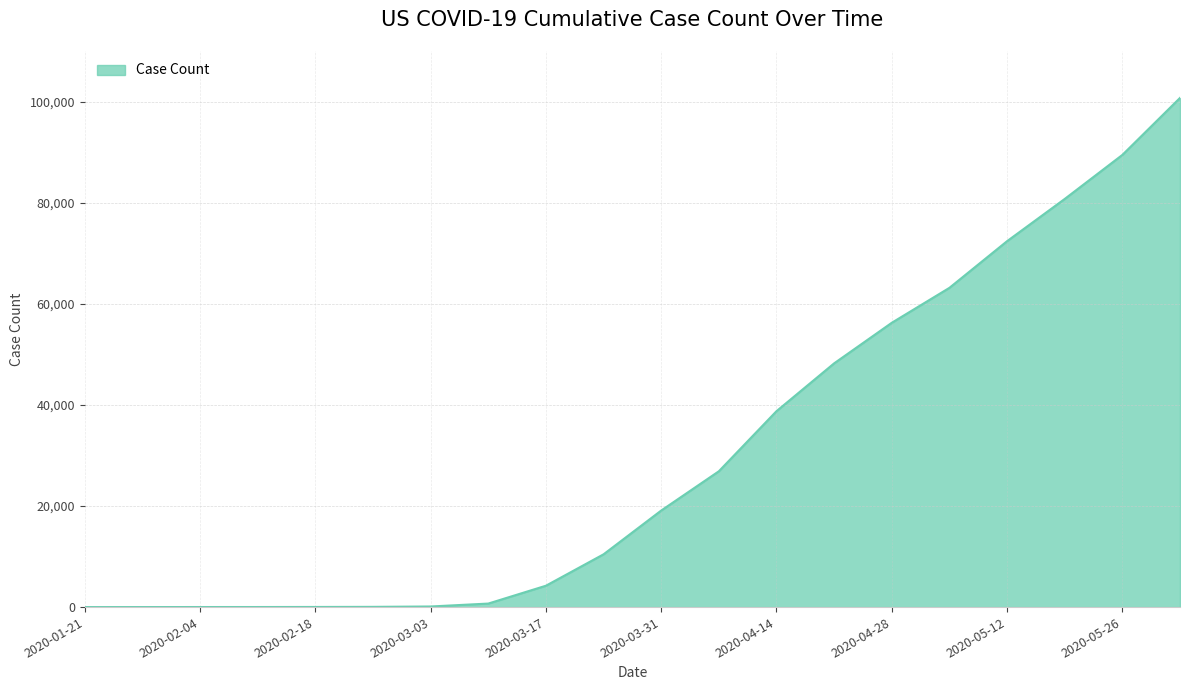

What is the greatest value displayed?

100717